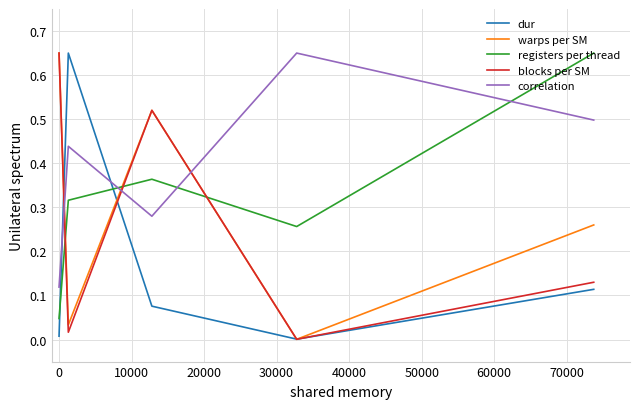

What is the sum of all correlation values?

2.0